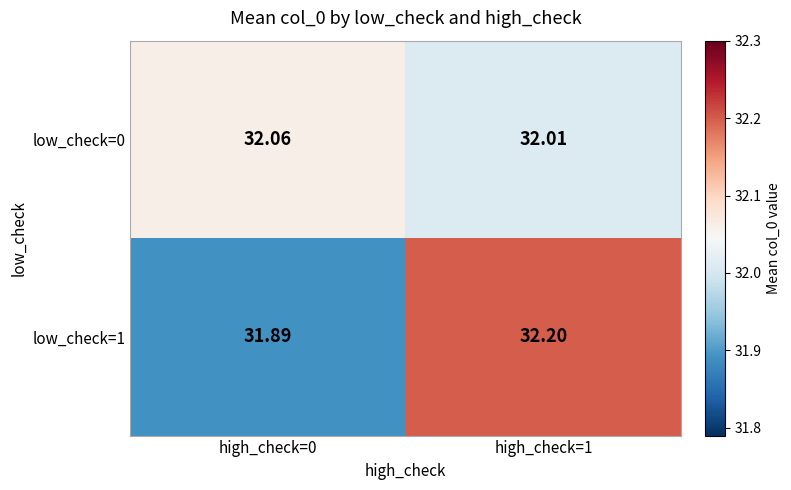

Rank the series at high_check=1 from highest to lowest value.

low_check=1, low_check=0